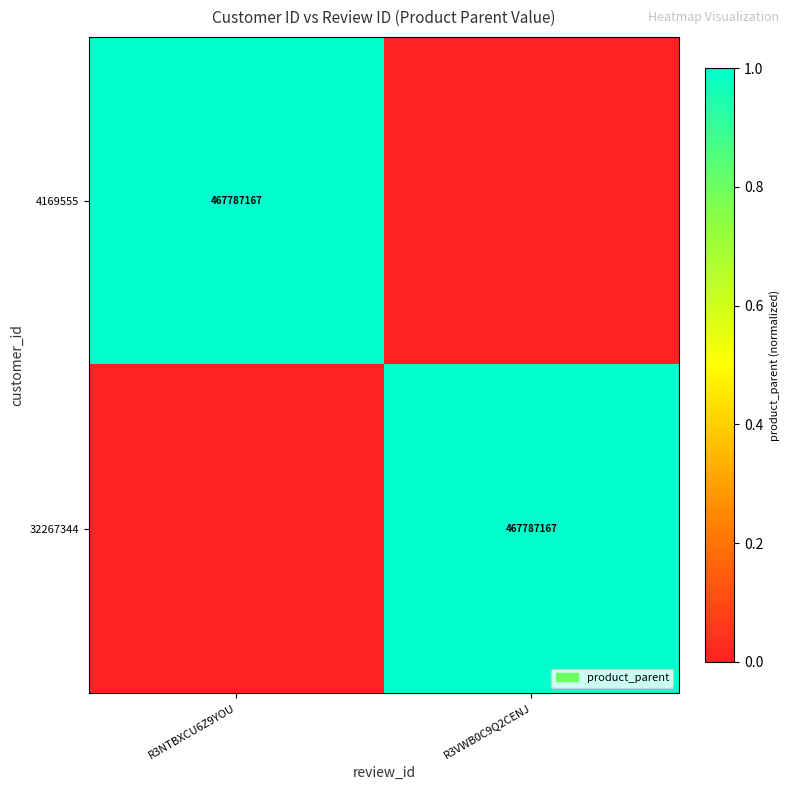

True or false: 32267344 has a value of 180945204 at R3VWB0C9Q2CENJ.

False